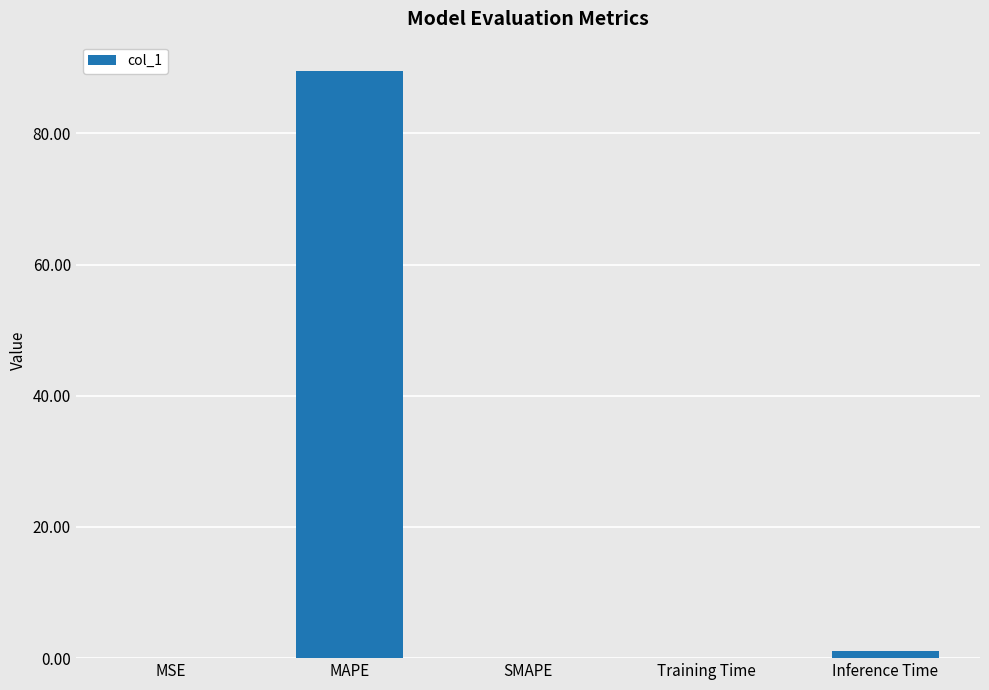

What is the maximum value shown in the chart?

89.5